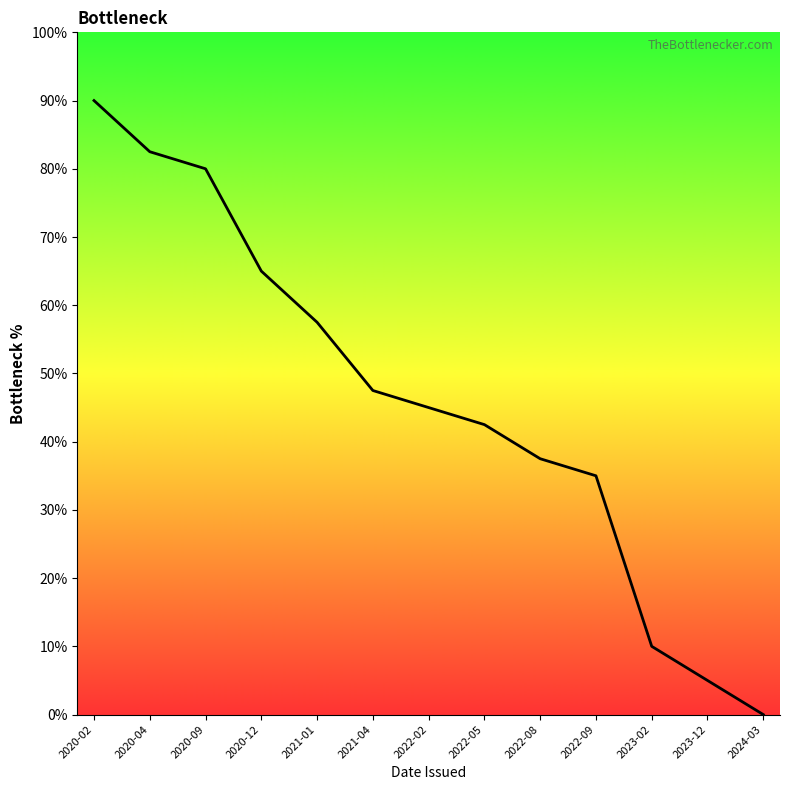

Which category has the lowest value across all series?

2024-03